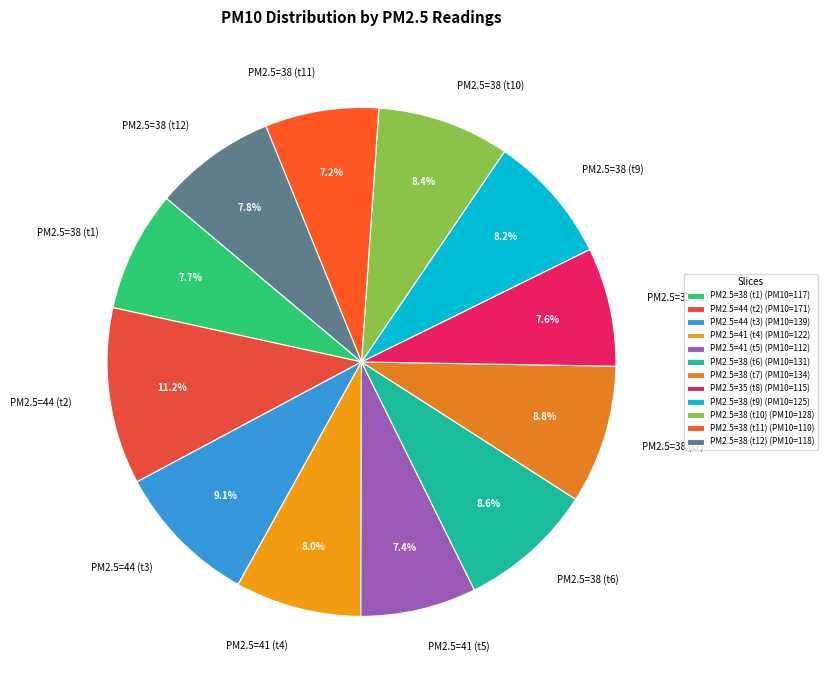

Do PM2.5=38 (t1) and PM2.5=41 (t4) together represent more than half of the pie?

No